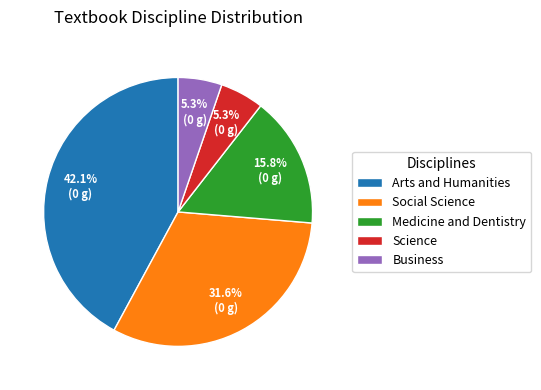

How many slices are in this pie chart?

5